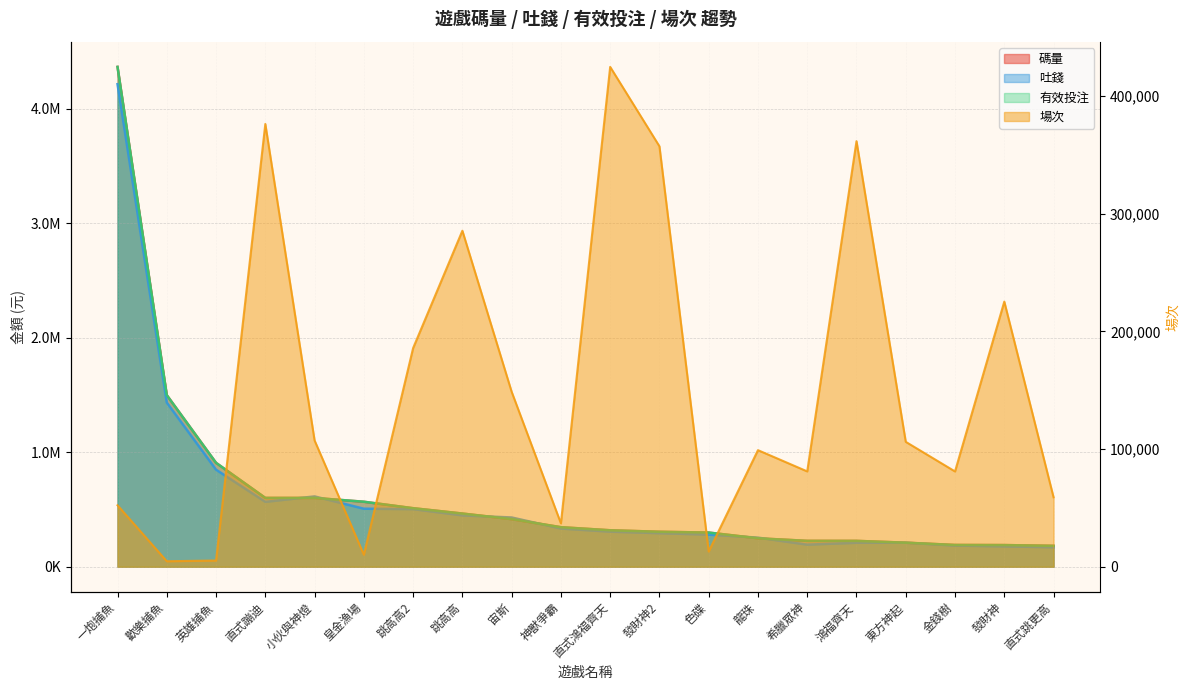

What is the maximum value for 有效投注?

4364678.9